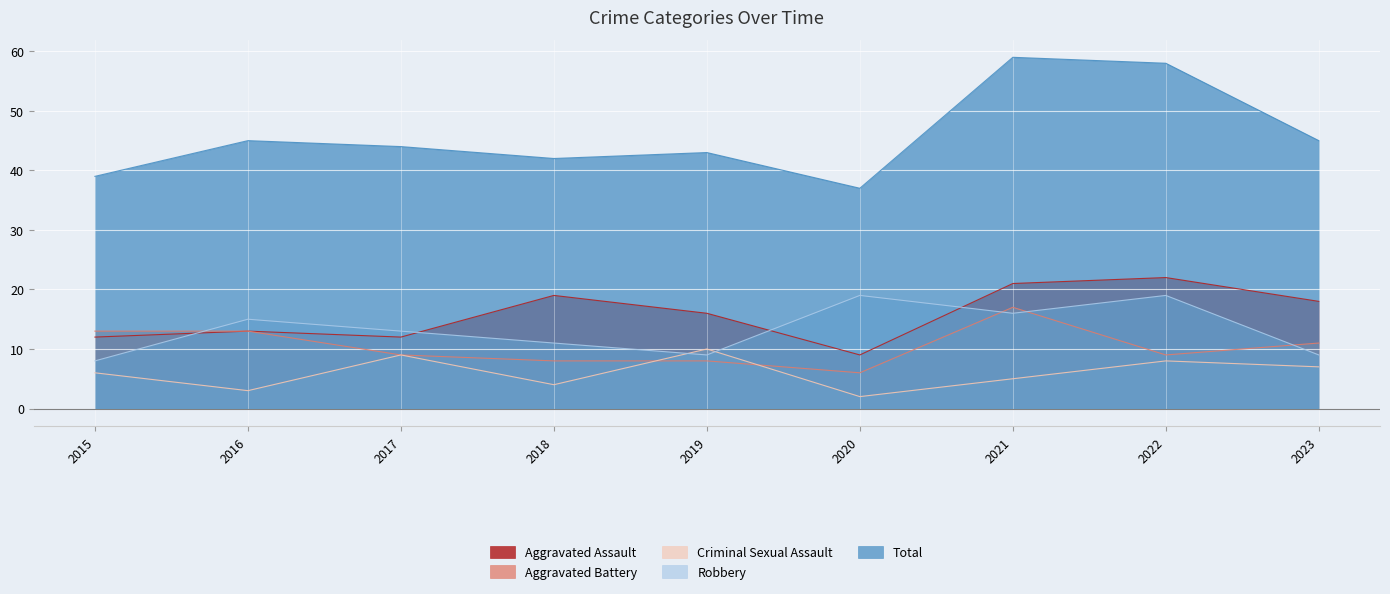

Reading left to right, list all the values displayed in this chart.

Aggravated Assault: 12	13	12	19	16	9	21	22	18
Aggravated Battery: 13	13	9	8	8	6	17	9	11
Criminal Sexual Assault: 6	3	9	4	10	2	5	8	7
Robbery: 8	15	13	11	9	19	16	19	9
Total: 39	45	44	42	43	37	59	58	45